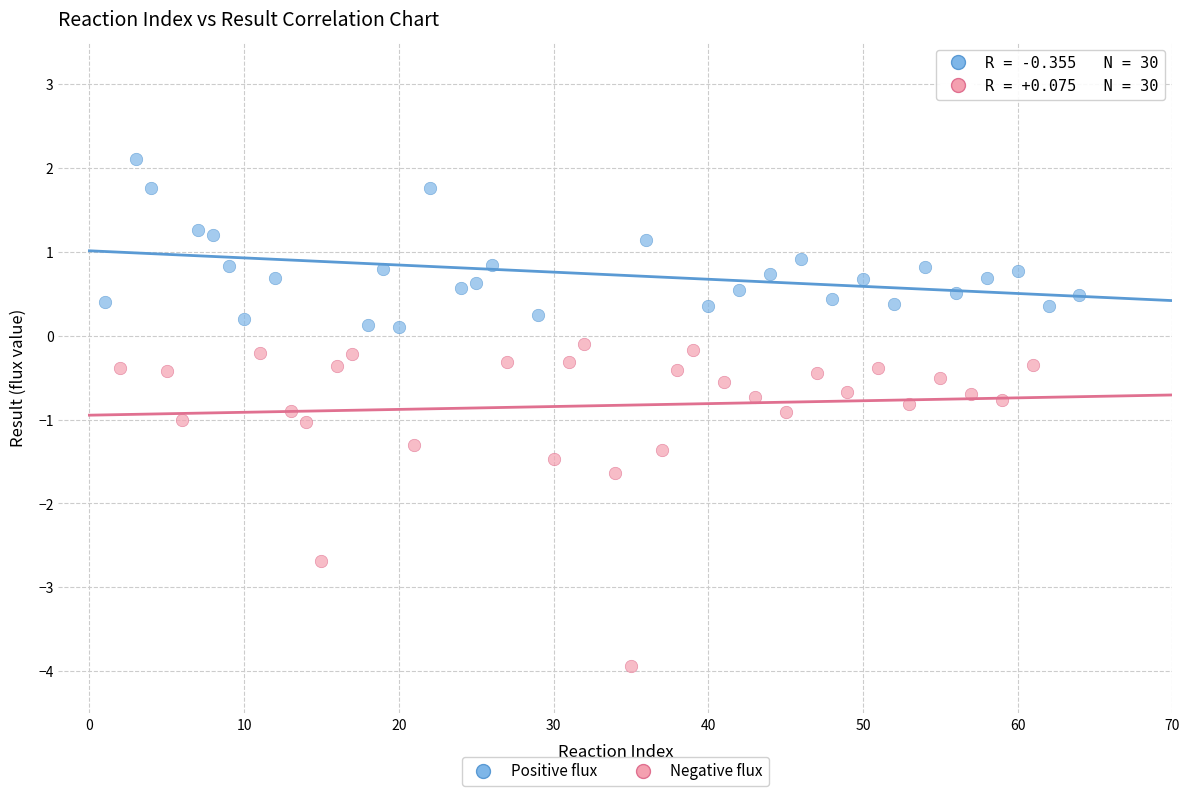

What are all the series names shown in the legend?

Positive flux, Negative flux